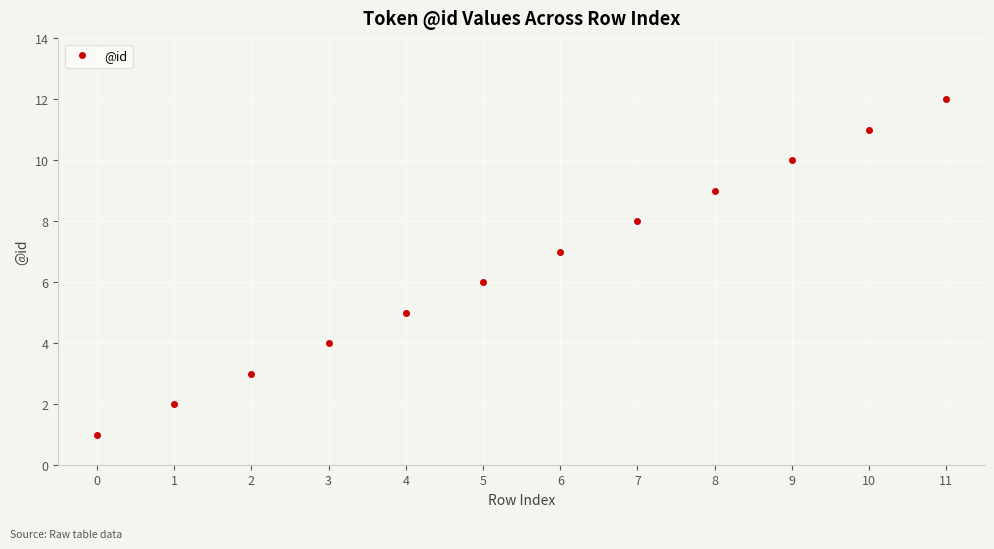

How many lines are shown in the chart?

1